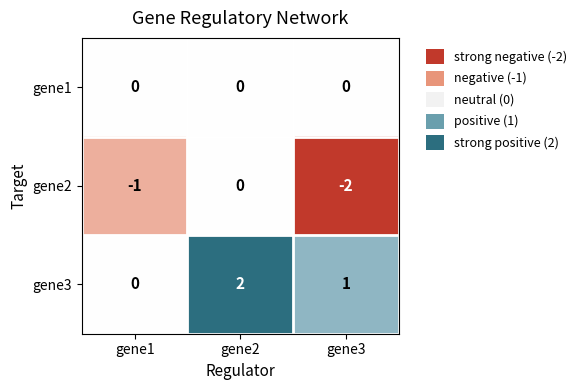

Reading left to right, list all the values displayed in this chart.

gene1: 0	0	0
gene2: -1	0	-2
gene3: 0	2	1